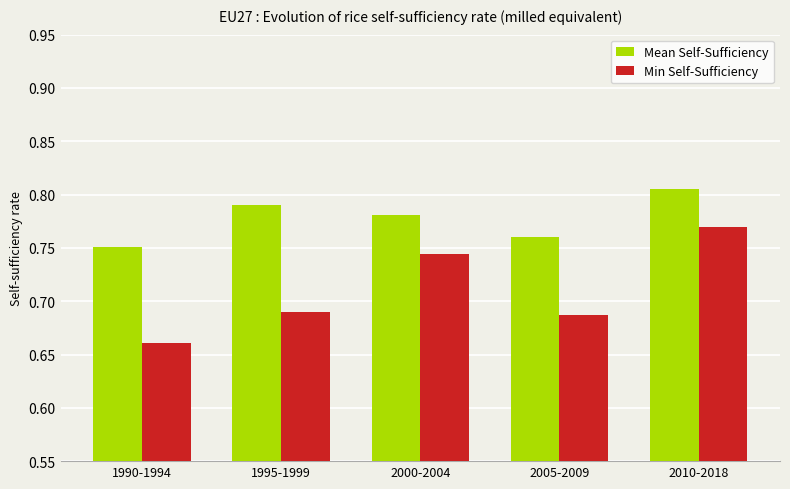

List the labels in order of Mean Self-Sufficiency value, largest first.

2010-2018, 1995-1999, 2000-2004, 2005-2009, 1990-1994